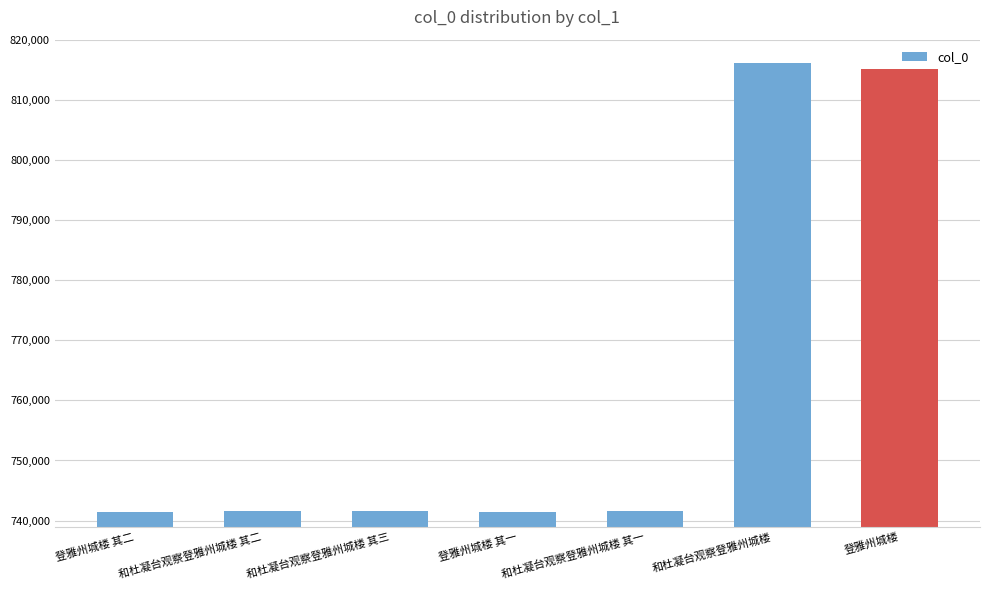

At which label is the value closest to 778745?

登雅州城楼